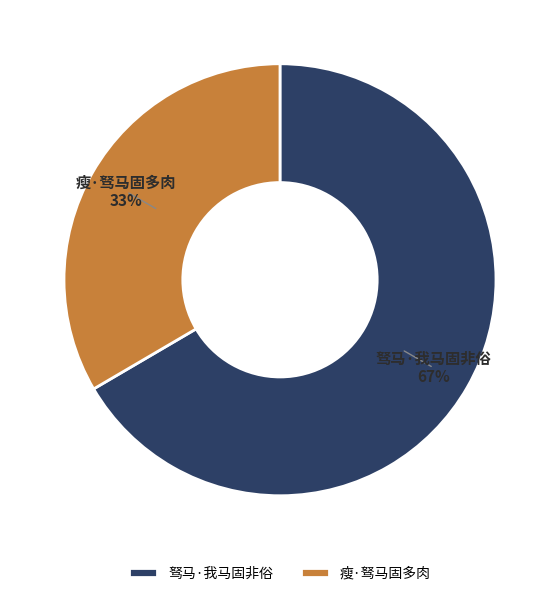

Approximately how many times larger is the value at 驽马·我马固非俗 compared to 瘦·驽马固多肉?

2.0